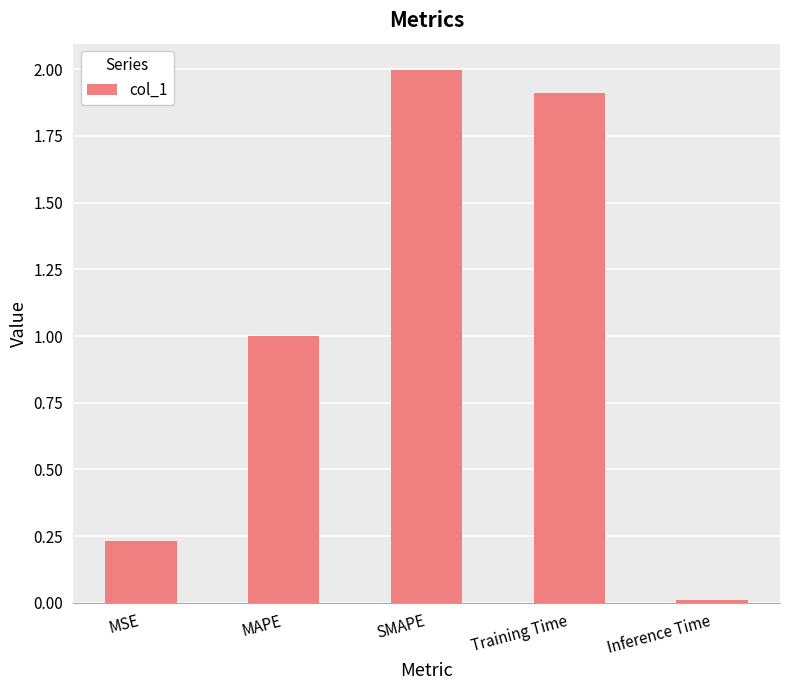

What is the average value?

1.0